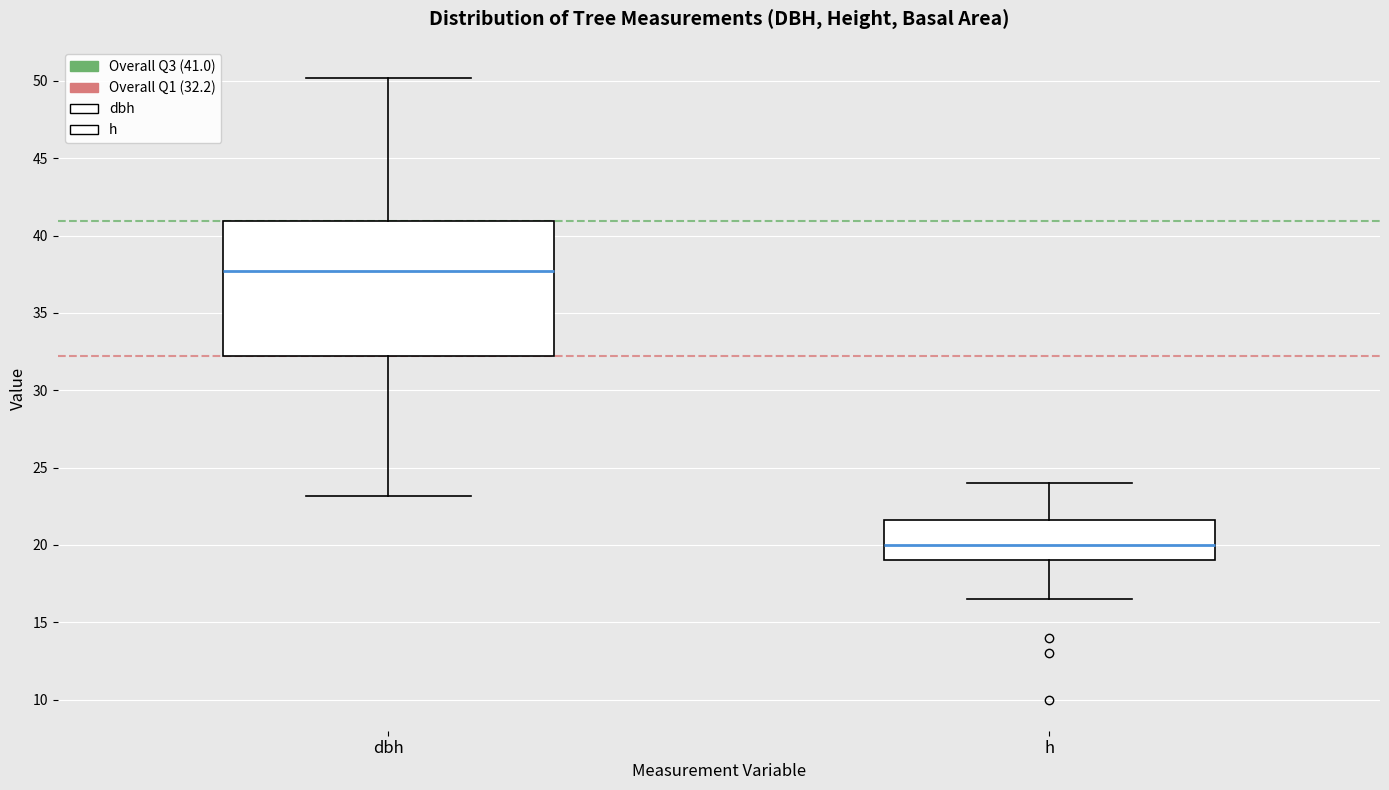

Which box's median line is the highest?

dbh